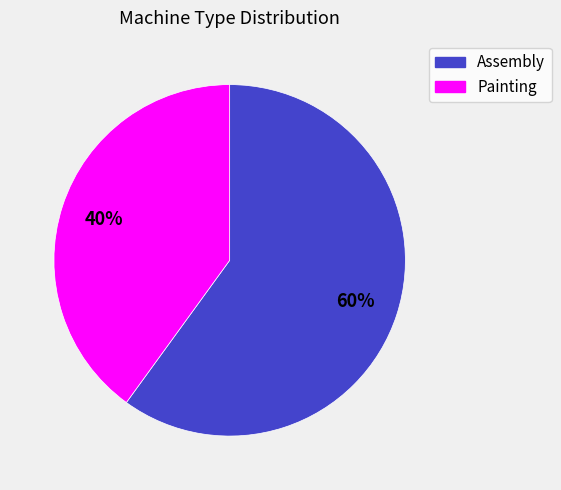

What percentage is the Assembly slice, to the nearest percent?

60%